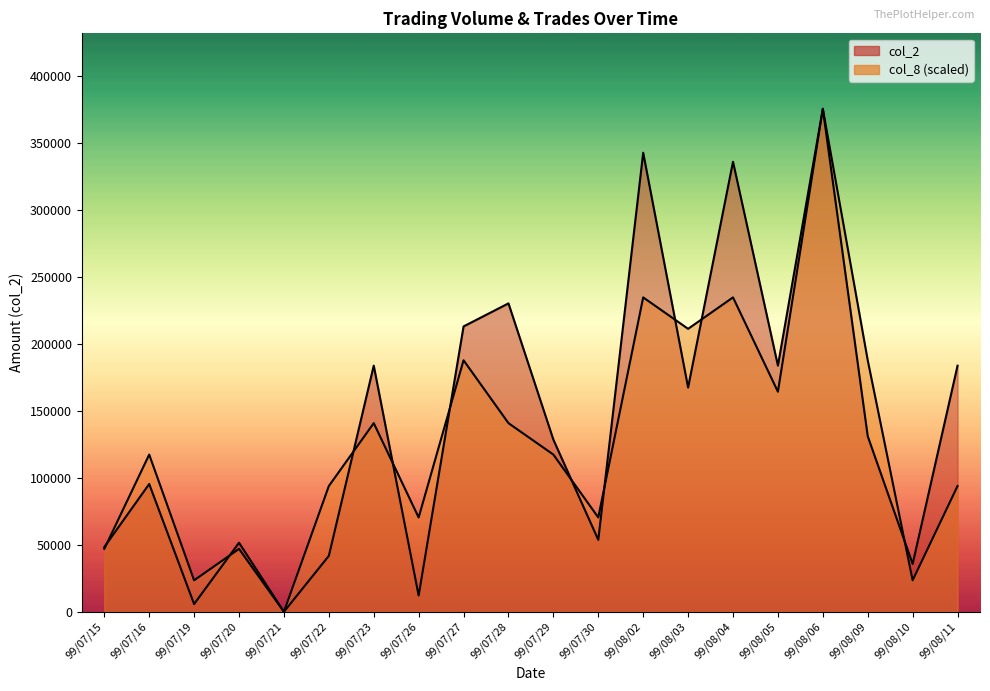

What is the value of the col_8 point at the 2nd from the left?

117362.5